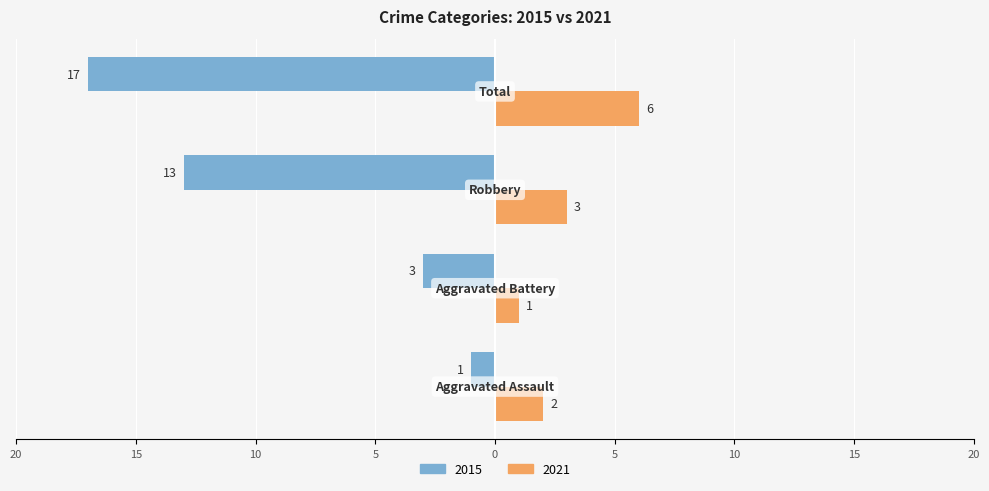

What is the maximum value for 2015?

-1